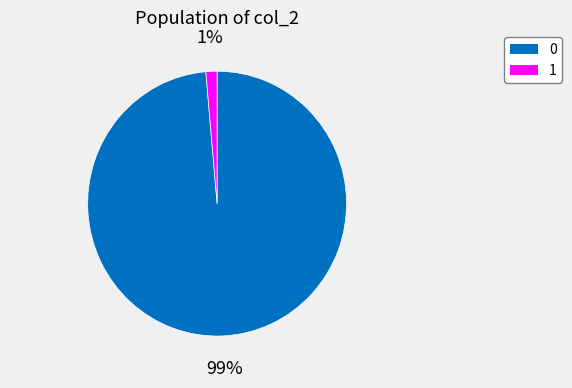

Count the number of slices in the pie.

2